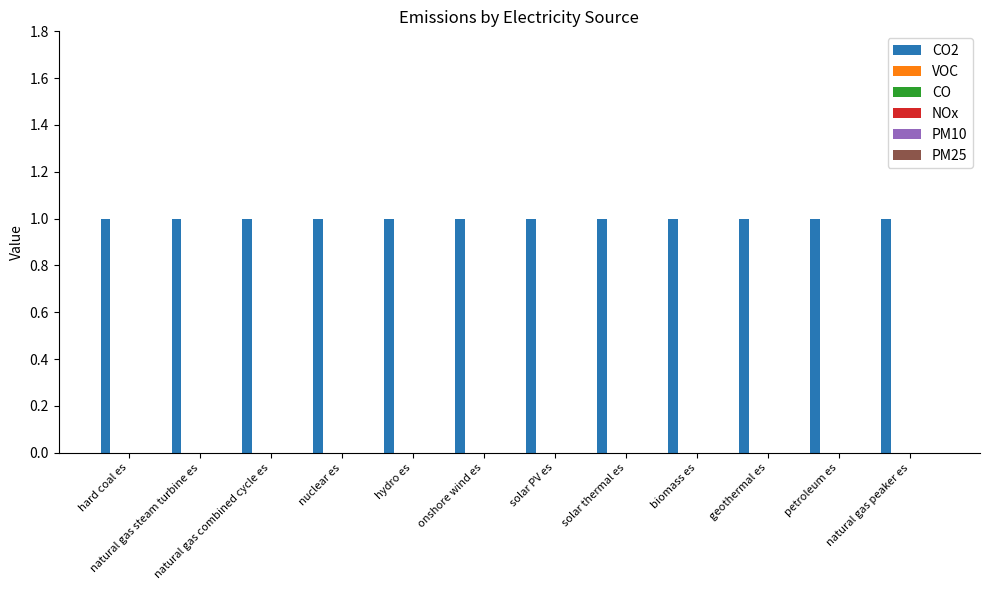

List the labels in order of CO2 value, smallest first.

hard coal es, natural gas steam turbine es, natural gas combined cycle es, nuclear es, hydro es, onshore wind es, solar PV es, solar thermal es, biomass es, geothermal es, petroleum es, natural gas peaker es